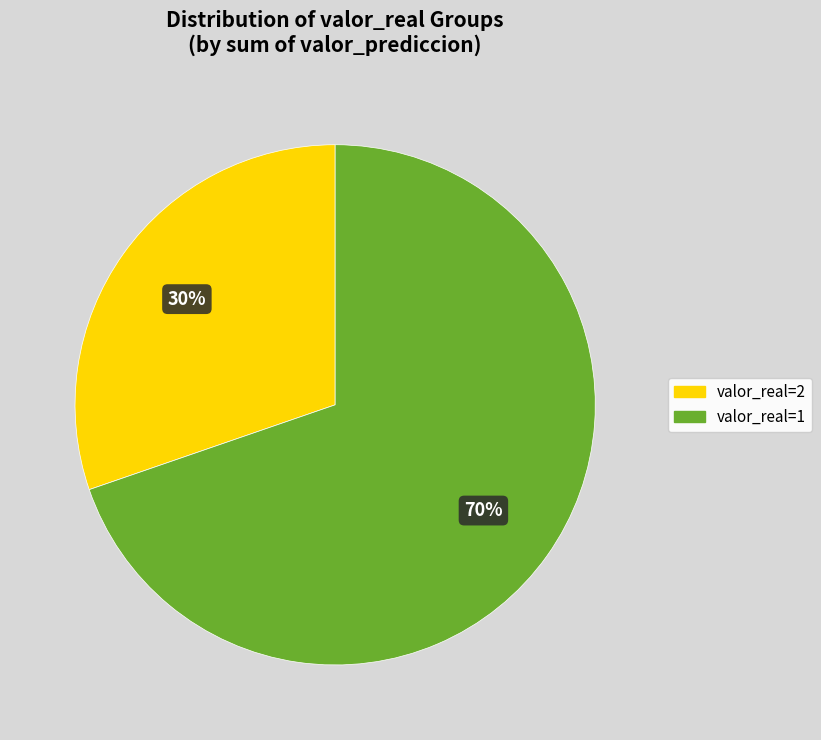

Is valor_real=2 the majority of the pie?

No